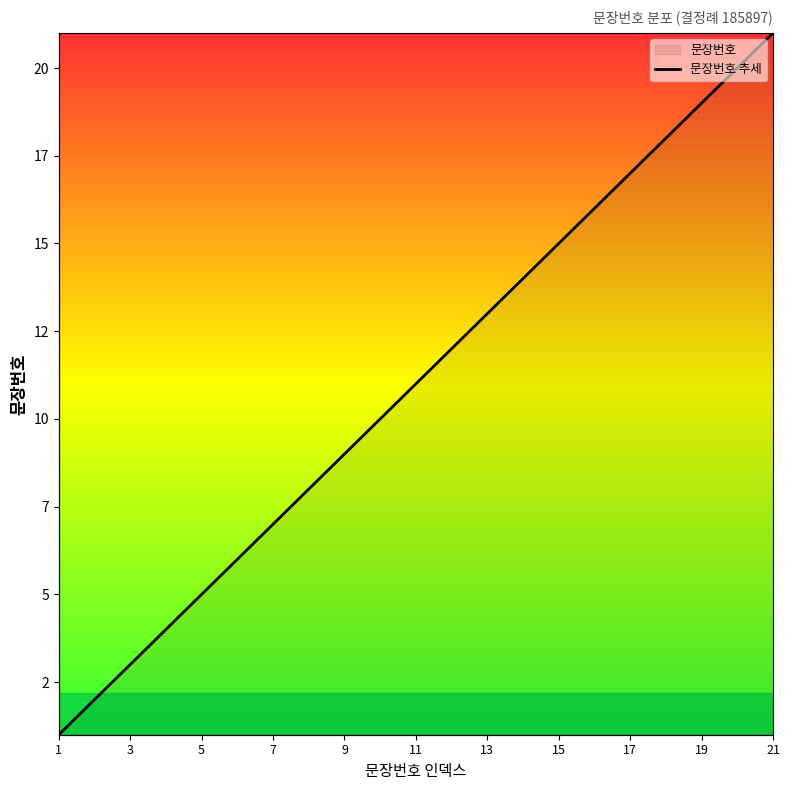

What is the maximum value shown in the chart?

21